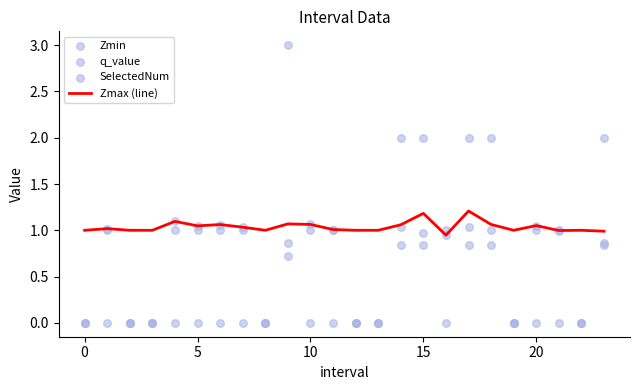

Which series has the widest spread of Y values?

SelectedNum